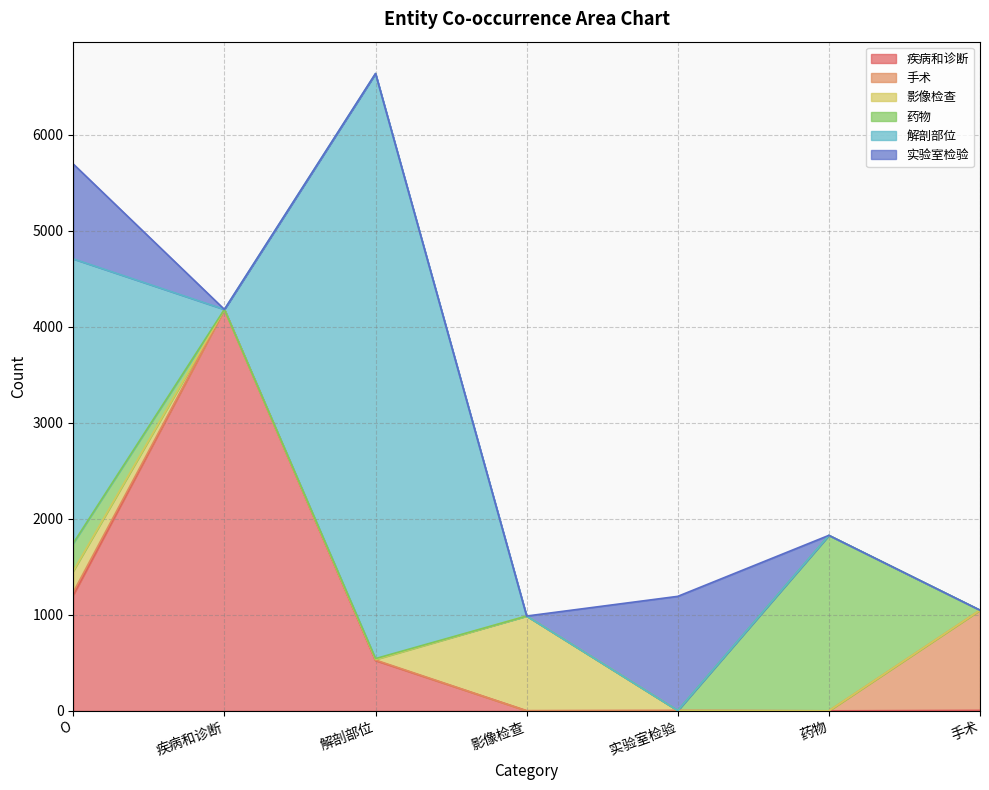

Reading right to left, transcribe all the data shown in this chart.

疾病和诊断: 手术=5	药物=0	实验室检验=3	影像检查=1	解剖部位=524	疾病和诊断=4178	O=1205
手术: 手术=1043	药物=0	实验室检验=0	影像检查=0	解剖部位=5	疾病和诊断=1	O=31
影像检查: 手术=0	药物=0	实验室检验=0	影像检查=986	解剖部位=6	疾病和诊断=0	O=220
药物: 手术=0	药物=1827	实验室检验=0	影像检查=0	解剖部位=9	疾病和诊断=0	O=290
解剖部位: 手术=0	药物=0	实验室检验=0	影像检查=0	解剖部位=6091	疾病和诊断=0	O=2959
实验室检验: 手术=0	药物=0	实验室检验=1189	影像检查=0	解剖部位=0	疾病和诊断=0	O=988